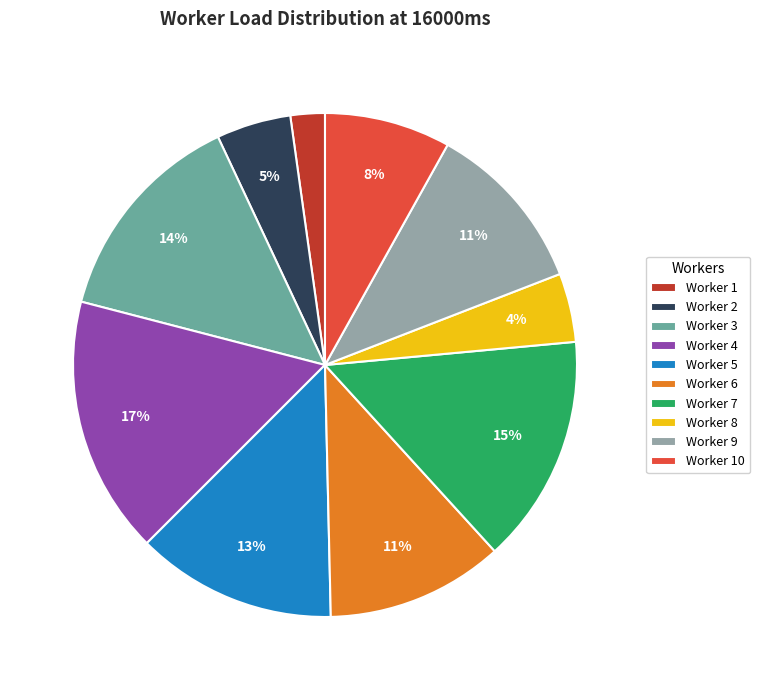

To the nearest percent, what portion does Worker 9 represent?

11%